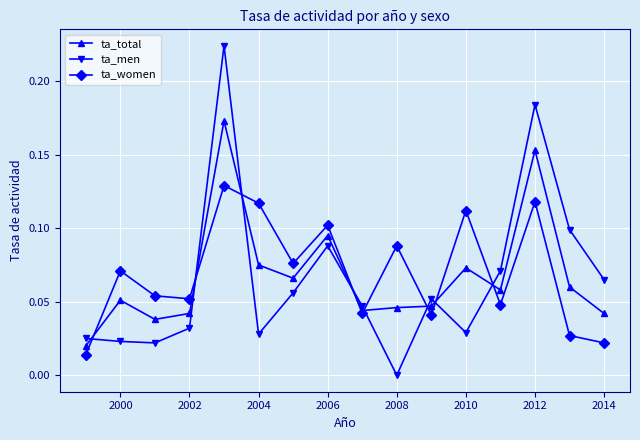

True or false: ta_men and ta_women intersect in this chart.

True